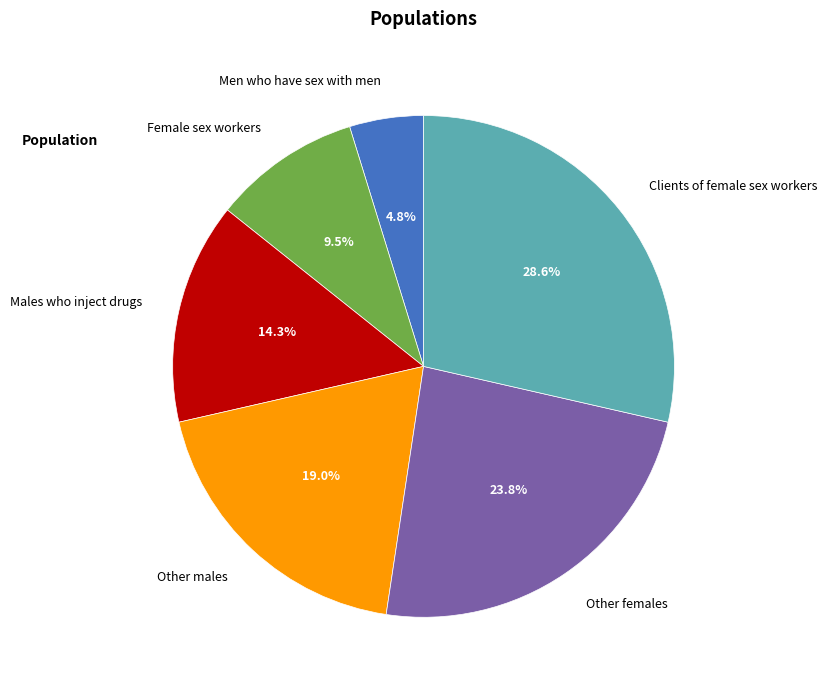

Does Female sex workers represent more than half of the total?

No